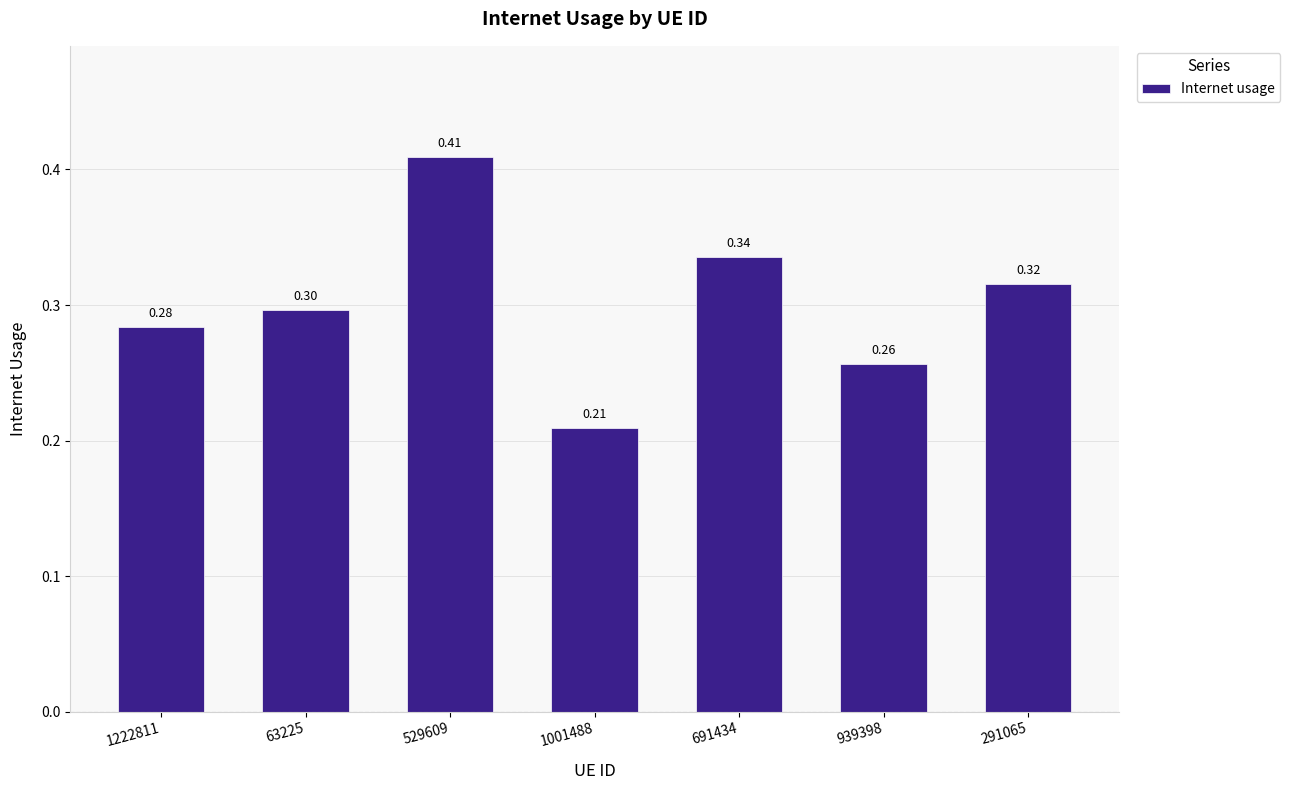

List the labels in order of value, largest first.

529609, 691434, 291065, 63225, 1222811, 939398, 1001488